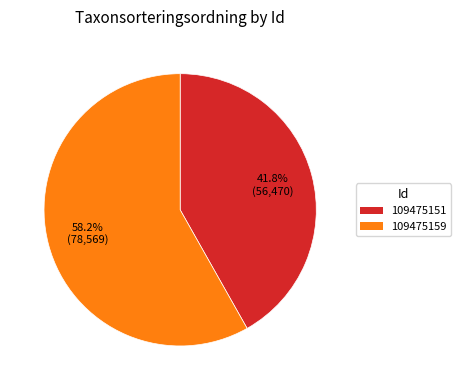

The 109475151 slice represents 42% of the pie. True or false?

True